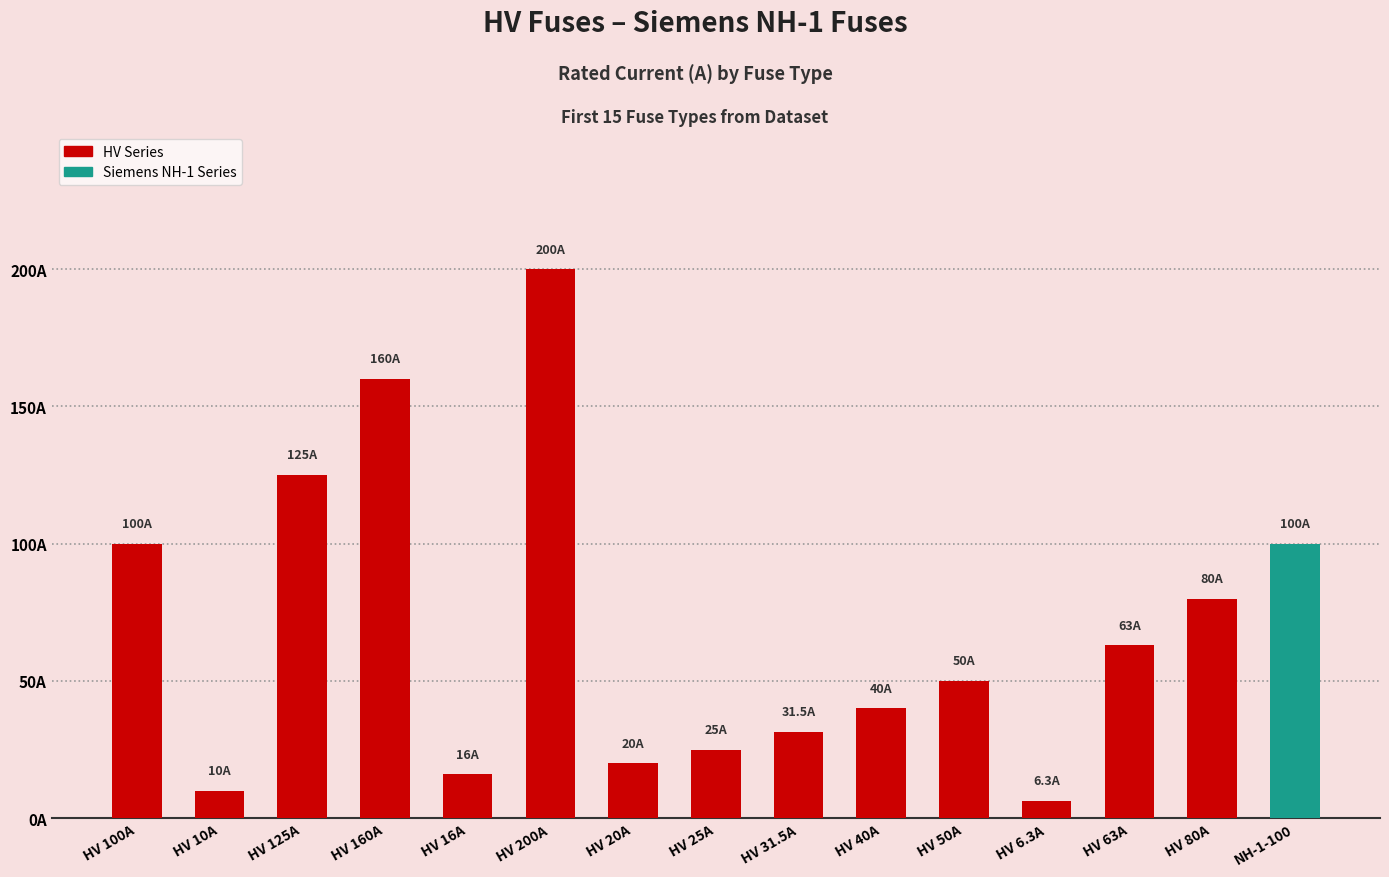

Rank the categories by value from highest to lowest.

HV 200A, HV 160A, HV 125A, HV 100A, NH-1-100, HV 80A, HV 63A, HV 50A, HV 40A, HV 31.5A, HV 25A, HV 20A, HV 16A, HV 10A, HV 6.3A